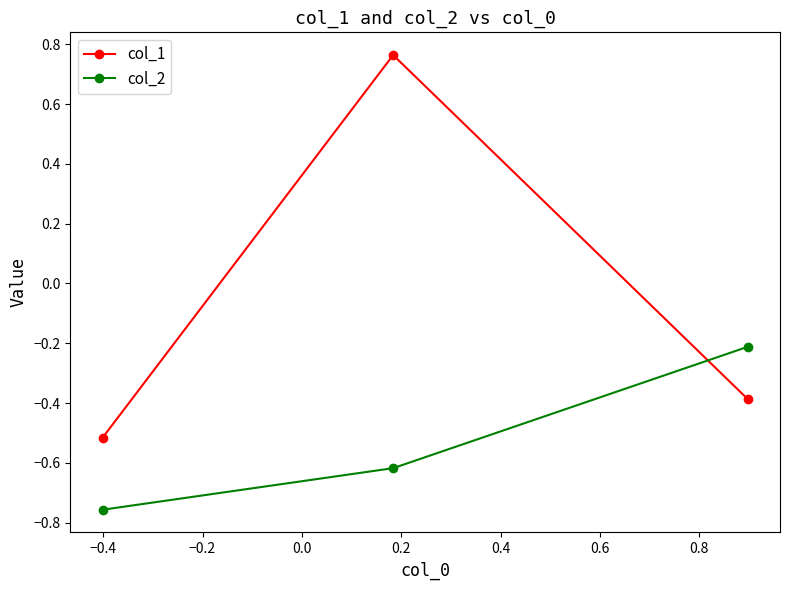

List the series in order of their overall mean, highest first.

col_1, col_2